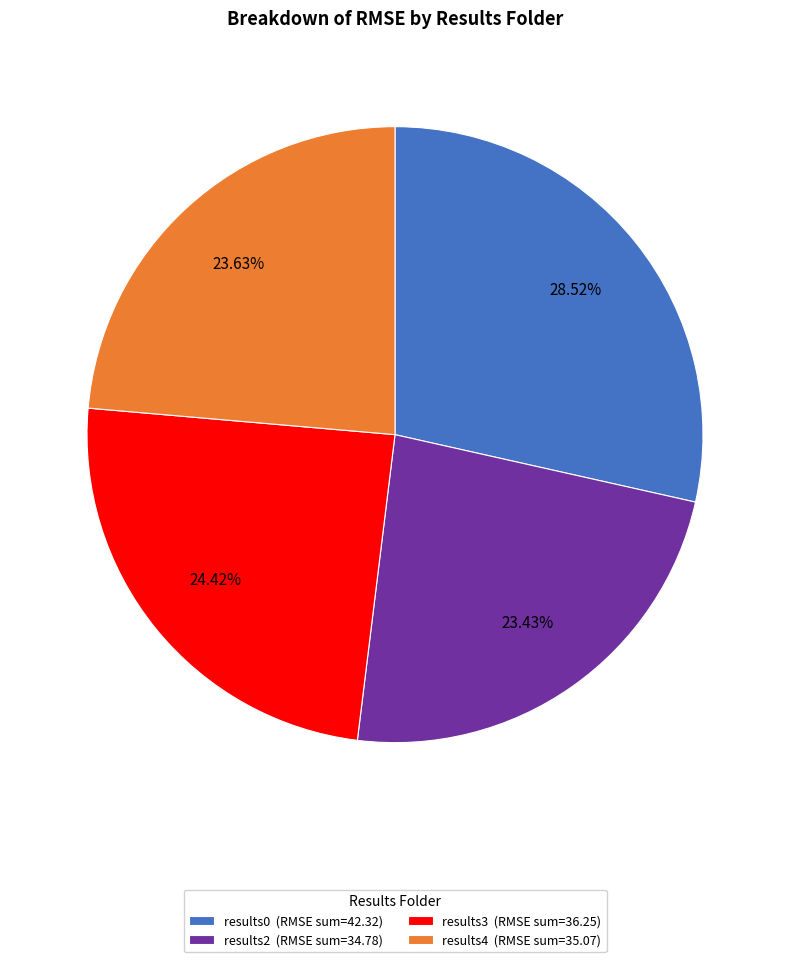

To the nearest percent, what is the difference between the largest and smallest slice percentages?

5%